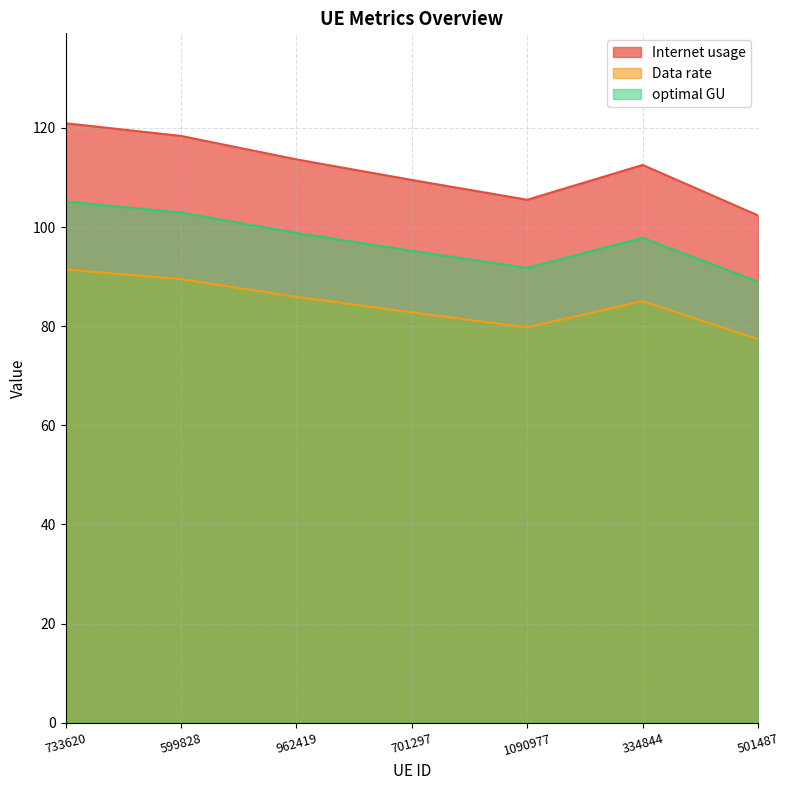

At which label does Internet usage first exceed 112?

733620